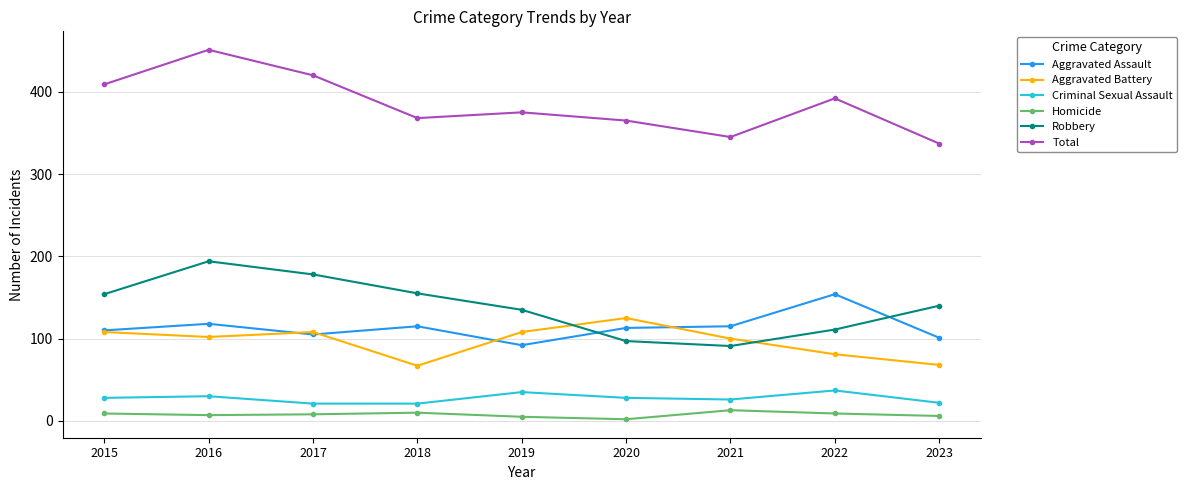

What are all the series names shown in the legend?

Aggravated Assault, Aggravated Battery, Criminal Sexual Assault, Homicide, Robbery, Total